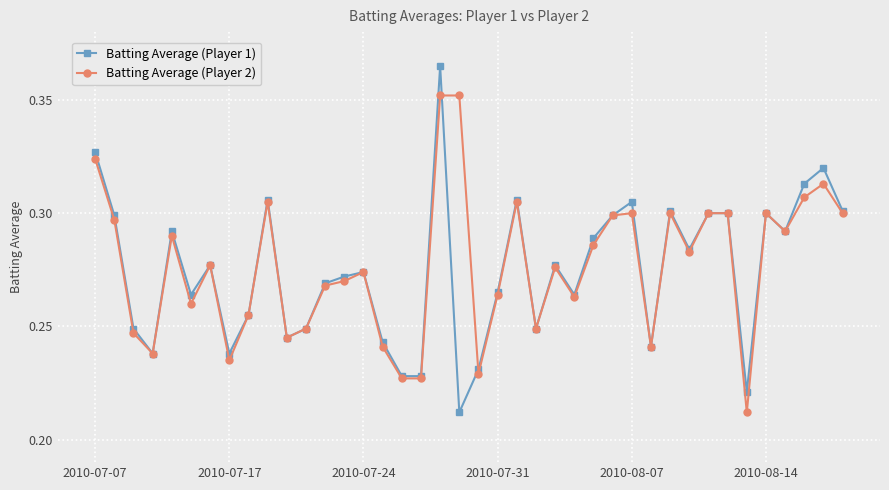

True or false: Batting Average (Player 1) has more than 0 interior local peaks.

True